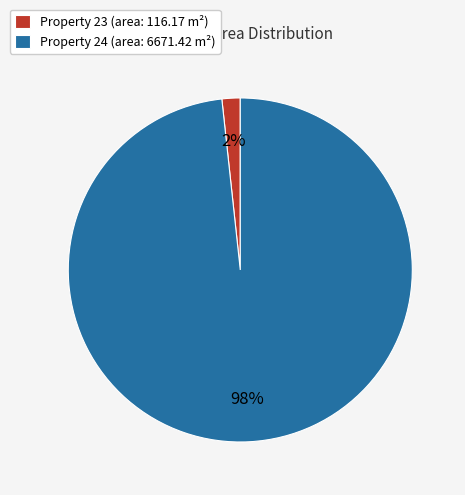

Which has a higher value, Property 24 (area: 6671.42 m²) or Property 23 (area: 116.17 m²)?

Property 24 (area: 6671.42 m²)